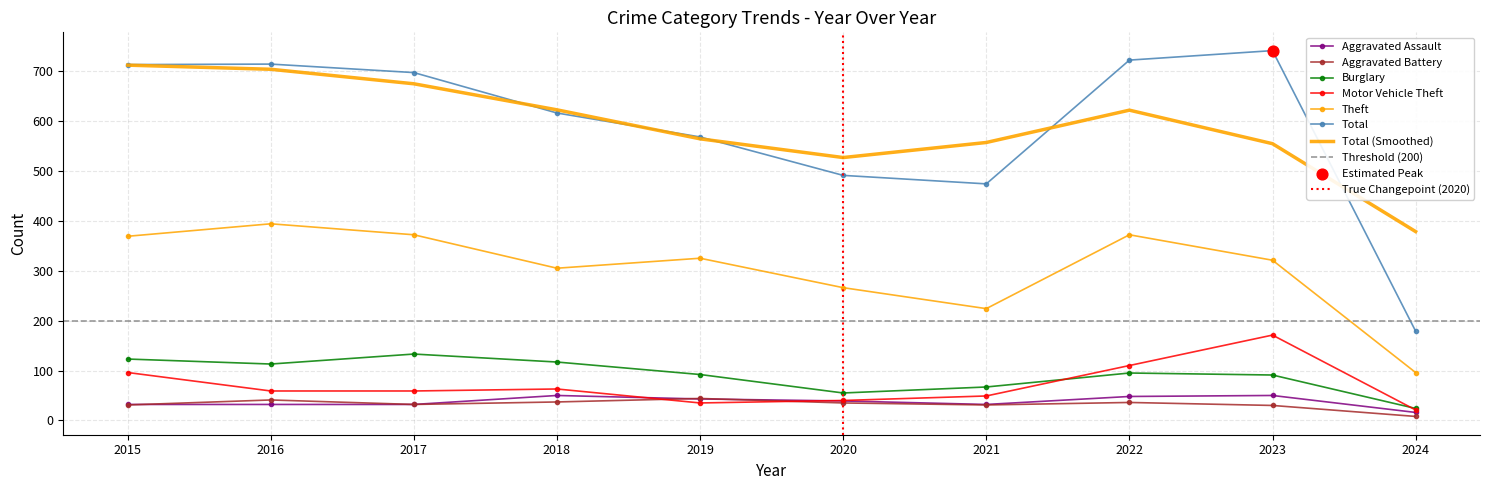

Which series reaches the minimum Y coordinate?

Aggravated Battery